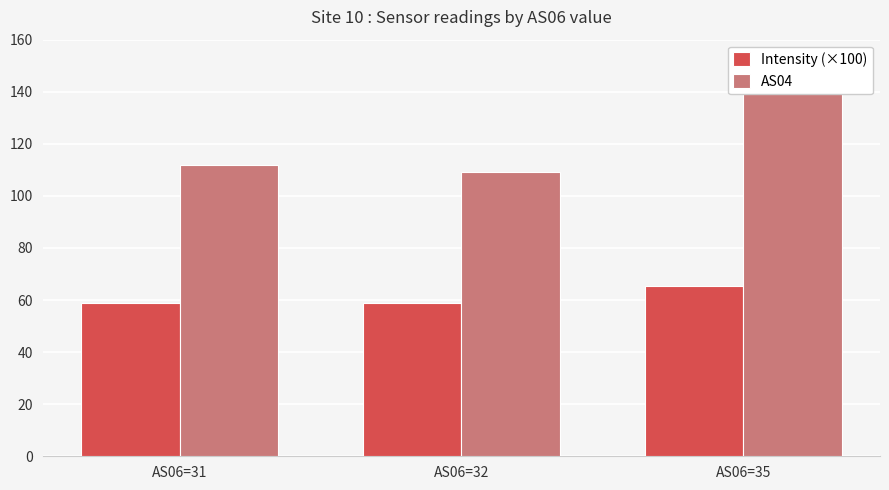

What are all the series names shown in the legend?

Intensity (×100), AS04